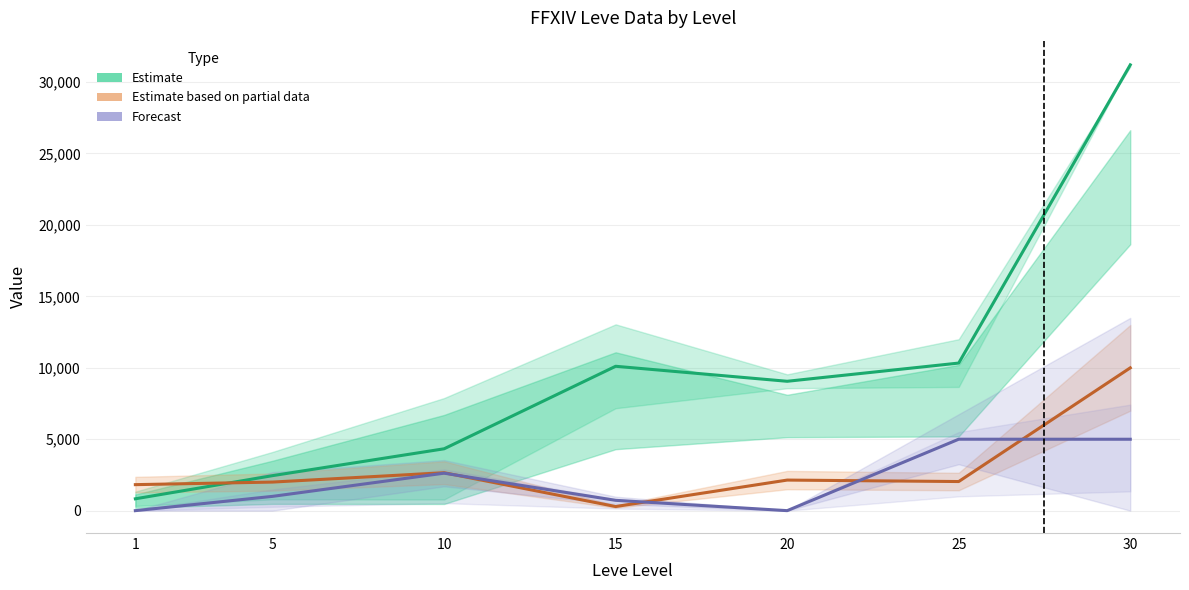

Reading left to right, extract all data points from this chart.

Estimate (EXP/Gil avg): 1=830.0	5=2450.0	10=4330.0	15=10105.0	20=9055.0	25=10330.0	30=31200.0
Estimate based on partial data (Avg Price): 1=1820.0	5=2000.0	10=2655.0	15=287.1	20=2139.9	25=2037.5	30=9995.0
Forecast (HQ Price avg): 1=0.0	5=1000.0	10=2622.6	15=722.5	20=0.0	25=5000.0	30=4997.5